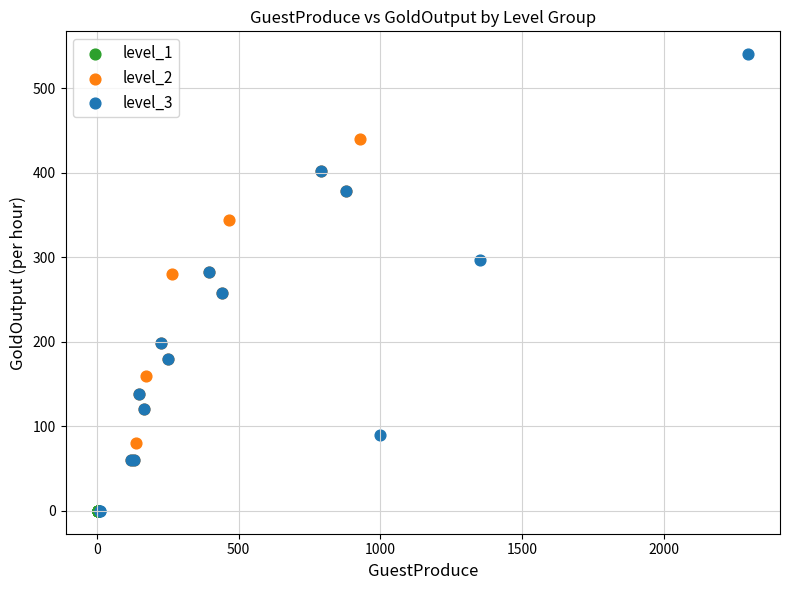

What are all the series names shown in the legend?

level_1, level_2, level_3